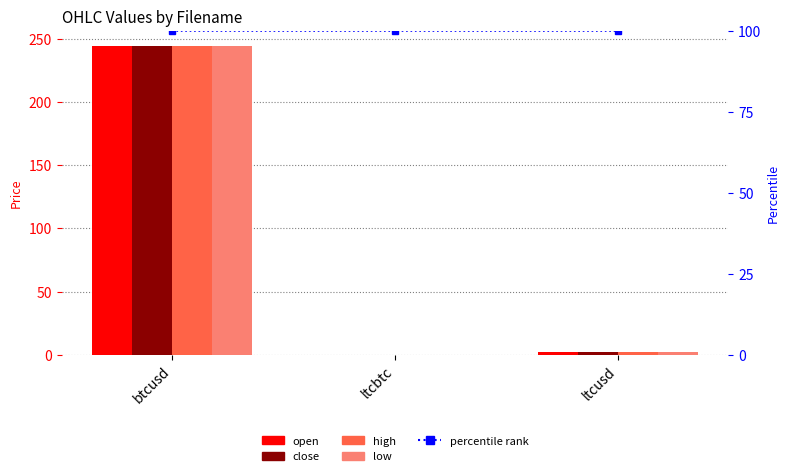

Is the value of low at ltcbtc greater than the value of percentile rank within the sample at ltcbtc?

No